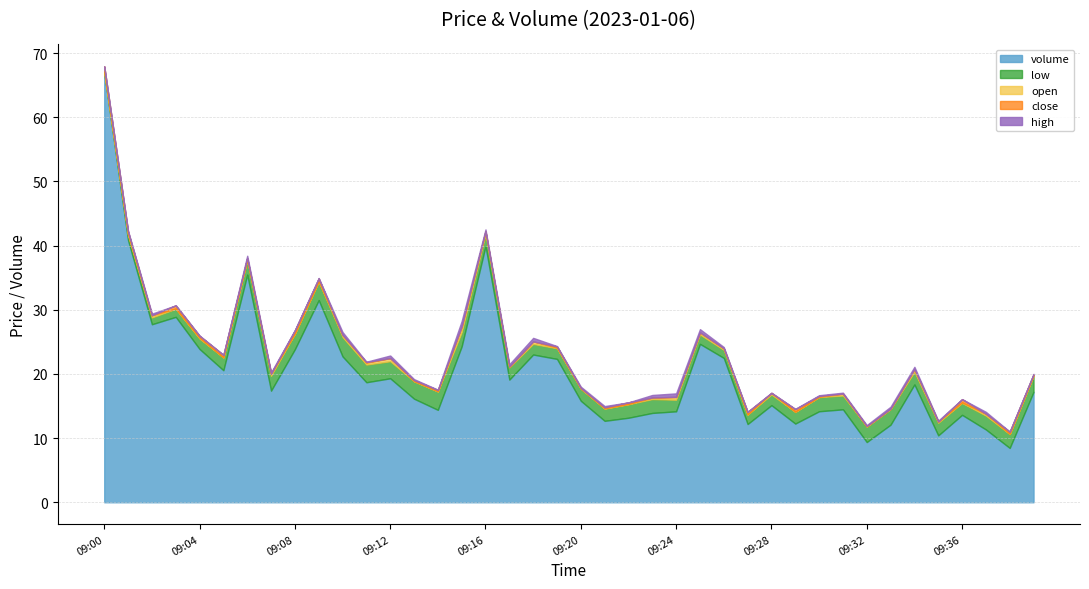

Reading right to left, extract all data points from this chart.

volume: 1721.0	846.0	1134.0	1362.0	1042.0	1836.0	1209.0	938.0	1448.0	1418.0	1226.0	1513.0	1219.0	2249.0	2468.0	1417.0	1392.0	1317.0	1269.0	1581.0	2234.0	2302.0	1911.0	3992.0	2429.0	1440.0	1614.0	1932.0	1870.0	2273.0	3150.0	2385.0	1739.0	3547.0	2057.0	2388.0	2889.0	2774.0	4083.0	6700.0
low: 299.8	299.4	299.4	299.1	299.2	299.2	299.7	299.7	299.4	299.5	299.1	298.9	298.8	298.6	298.8	299.1	299.4	299.4	299.2	299.1	298.9	298.9	299.2	299.1	299.5	300.1	300.0	299.9	300.1	300.3	300.2	299.7	299.6	299.6	299.3	298.9	298.6	298.4	298.1	297.3
open: 299.9	299.5	299.8	299.2	299.4	299.7	299.8	299.8	299.8	299.6	299.1	299.2	298.8	298.8	299.1	299.6	299.7	299.4	299.2	299.2	299.1	299.4	299.3	299.6	300.4	300.2	300.1	300.4	300.4	300.6	300.2	299.8	299.9	299.6	299.3	299.1	298.6	298.7	298.2	297.5
close: 300.1	299.9	299.5	299.8	299.3	299.4	299.7	299.8	299.8	299.7	299.6	299.2	299.2	298.8	298.8	299.1	299.6	299.7	299.4	299.3	299.2	299.0	299.4	299.3	299.6	300.4	300.2	300.1	300.4	300.4	300.7	300.2	299.8	299.9	299.7	299.4	299.1	298.6	298.6	298.2
high: 300.1	299.9	299.8	299.8	299.4	299.8	300.0	299.9	299.9	299.8	299.6	299.2	299.2	298.9	299.3	299.6	299.9	299.7	299.6	299.5	299.3	299.6	299.7	299.6	300.4	300.4	300.4	300.4	300.5	300.8	300.8	300.3	299.9	300.2	299.7	299.4	299.1	298.9	298.8	298.2